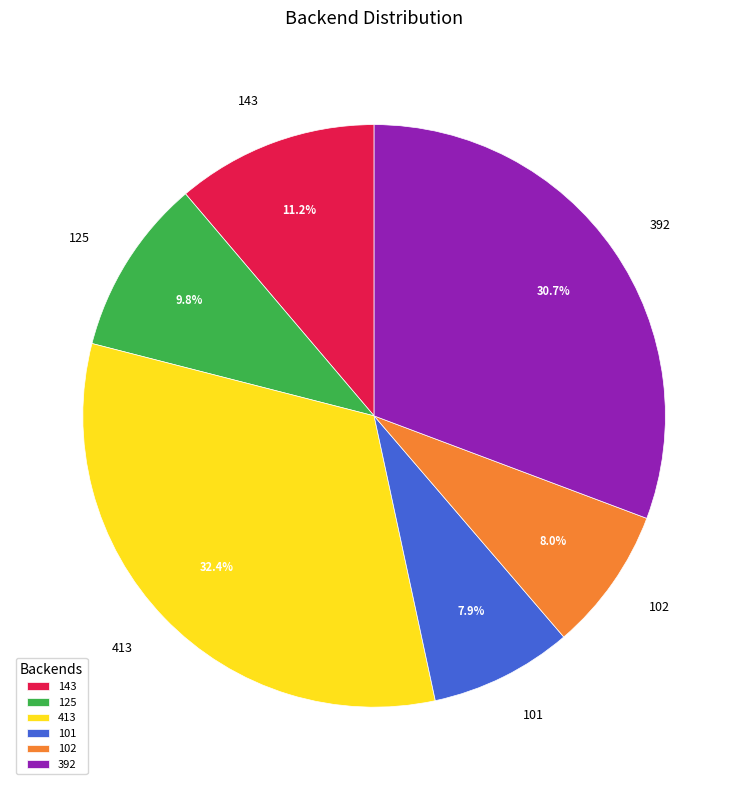

Combined, do 143 and 101 account for over 50%?

No